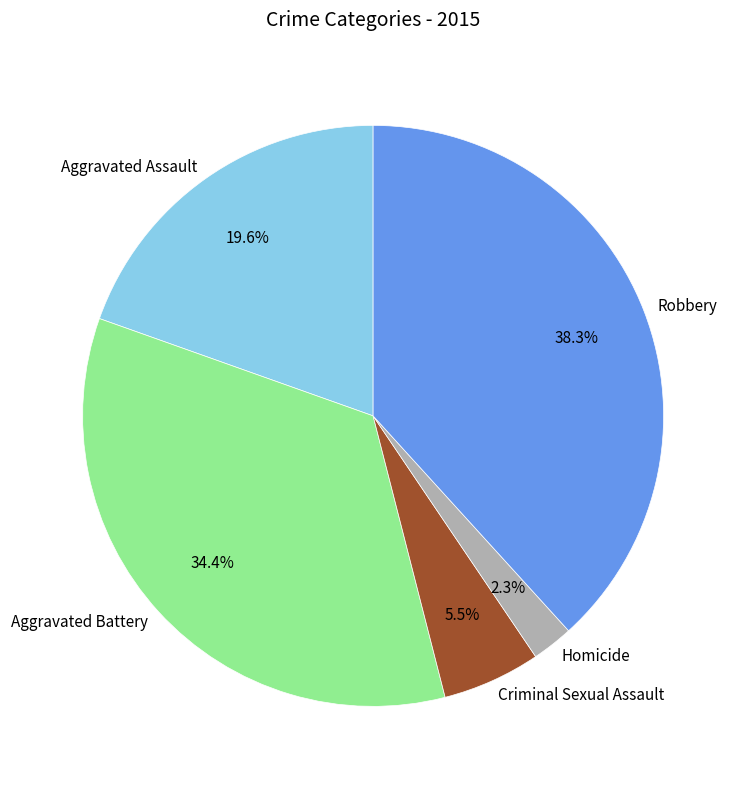

What is the largest slice in the pie chart?

Robbery